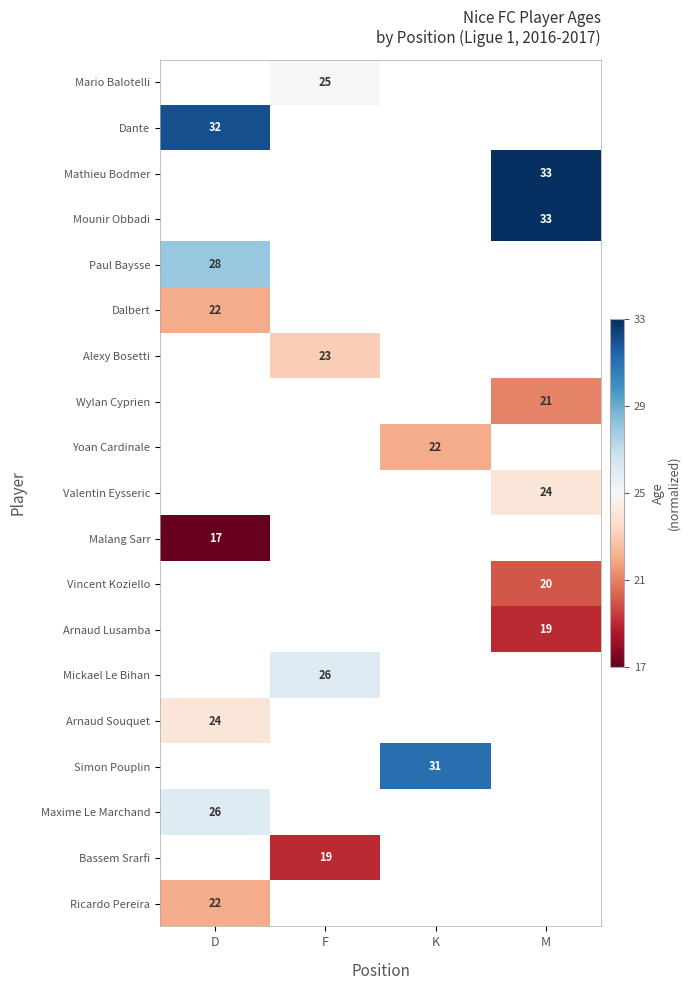

What is the smallest value displayed?

-1.0